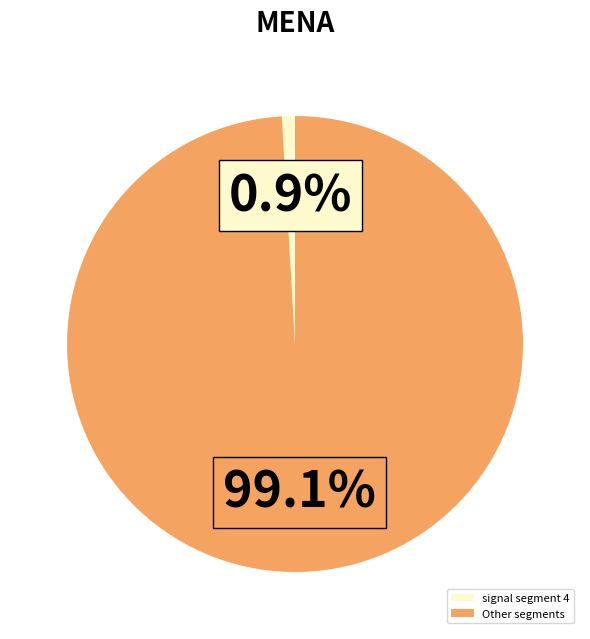

To the nearest percent, what is the average slice percentage?

50%